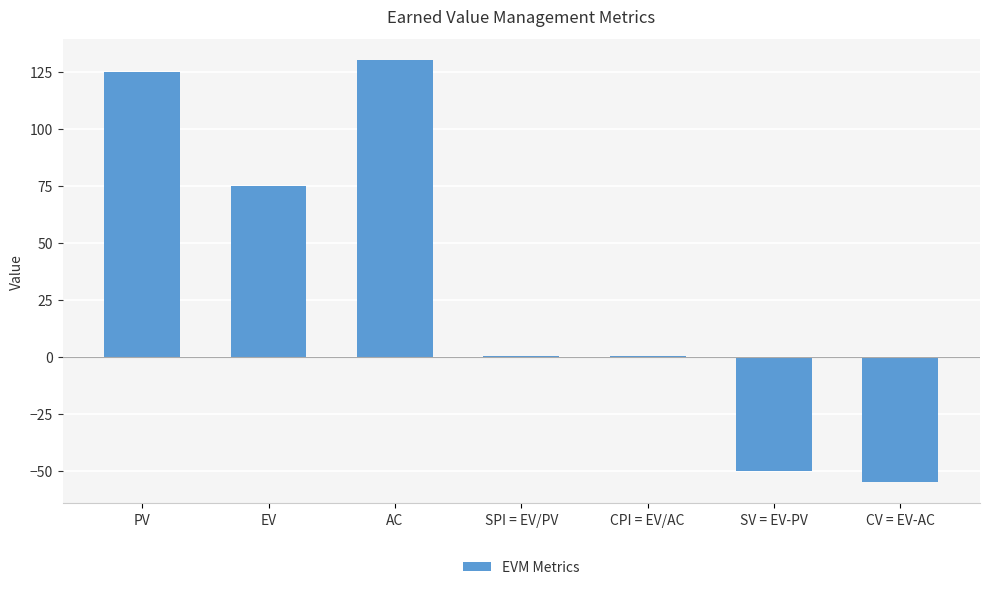

At which category does the chart reach its peak across all series?

AC